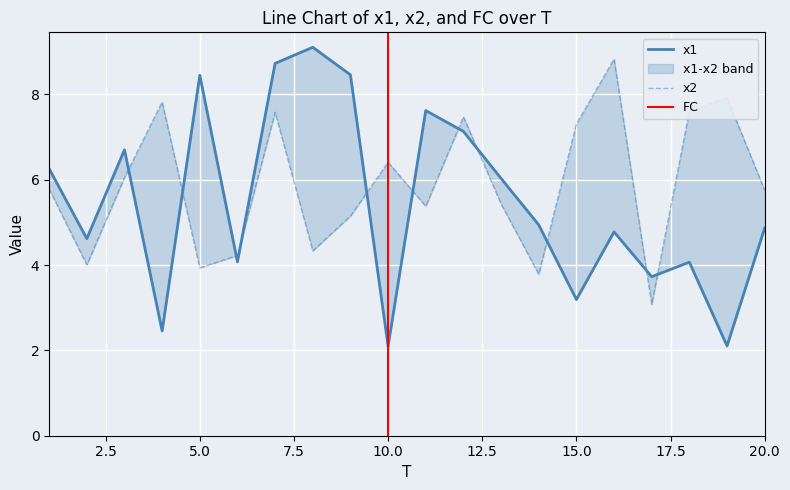

Reading left to right, what are all the values shown in this chart?

x1: 6.3	4.6	6.7	2.5	8.4	4.1	8.7	9.1	8.5	2.1	7.6	7.1	6.0	4.9	3.2	4.8	3.7	4.1	2.1	4.9
x2: 5.8	4.0	6.1	7.8	3.9	4.2	7.6	4.3	5.1	6.4	5.4	7.5	5.4	3.8	7.3	8.8	3.1	7.6	7.9	5.8